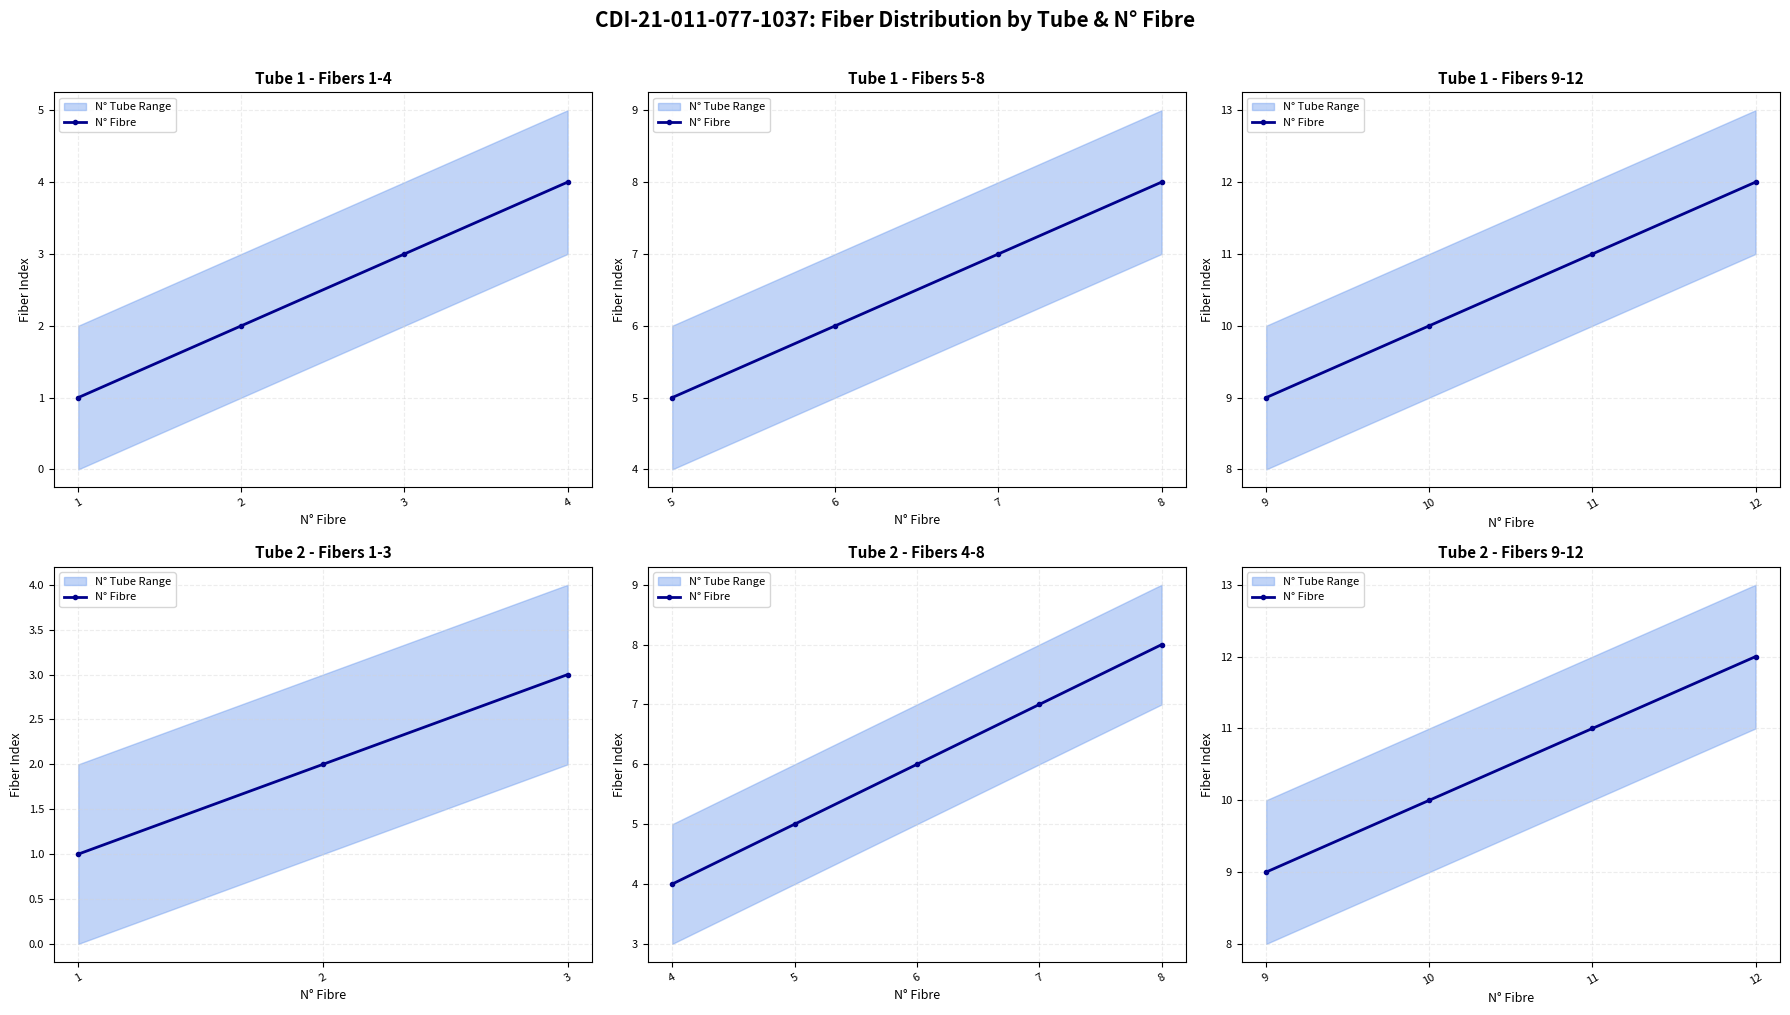

What is the difference between the maximum and minimum values?

3